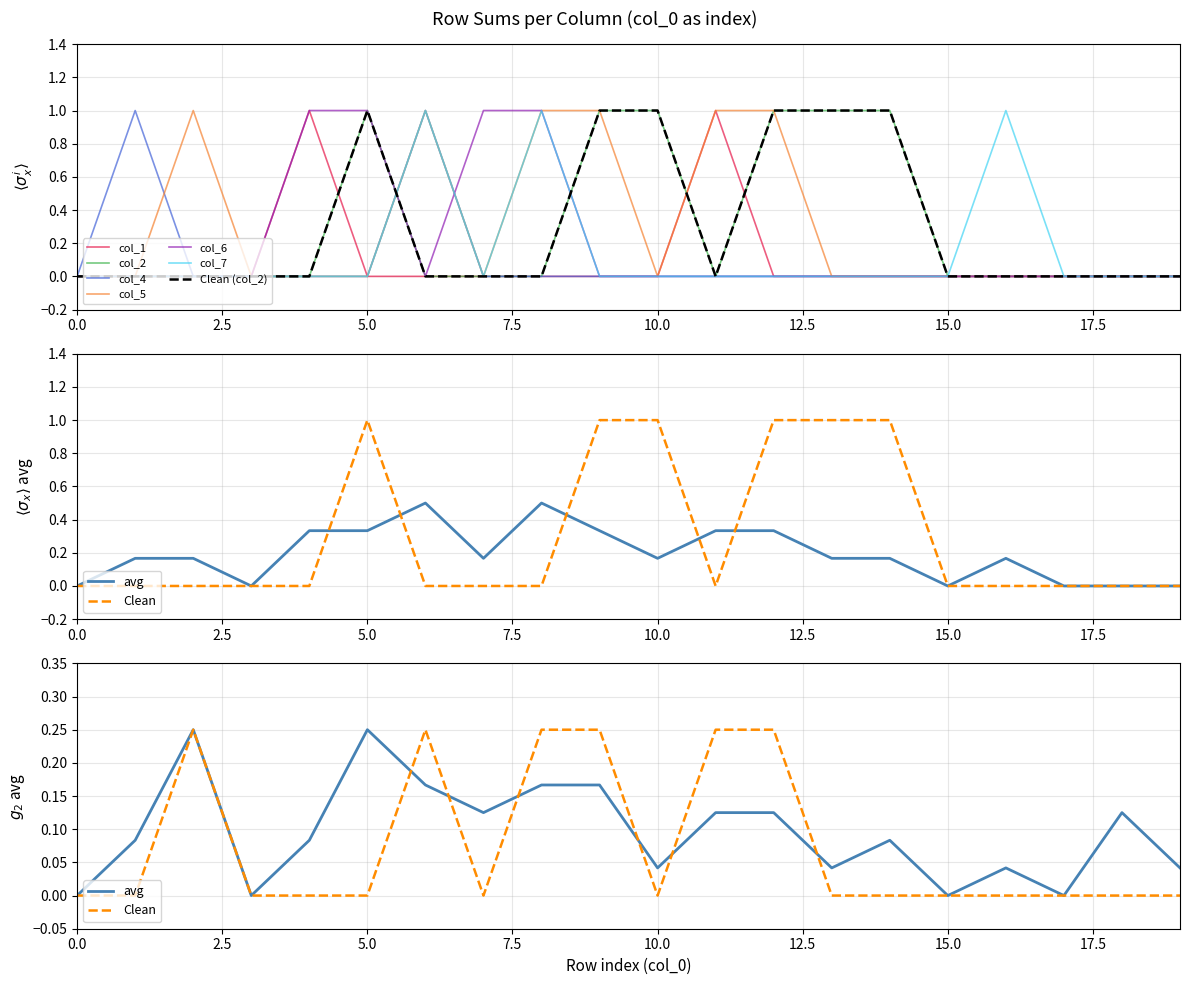

The value of col_5 at 11 is 1. True or false?

True